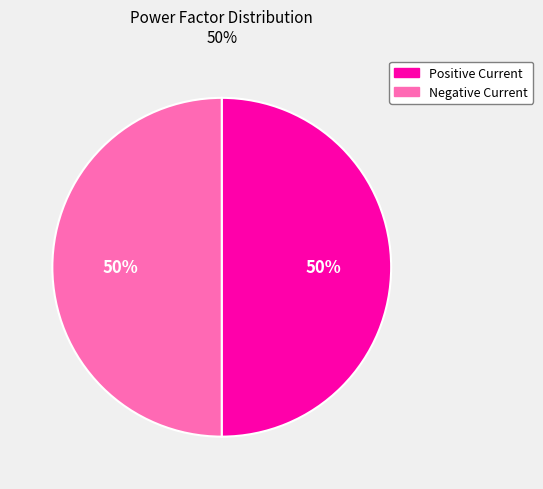

To the nearest percent, what is the average slice percentage?

50%